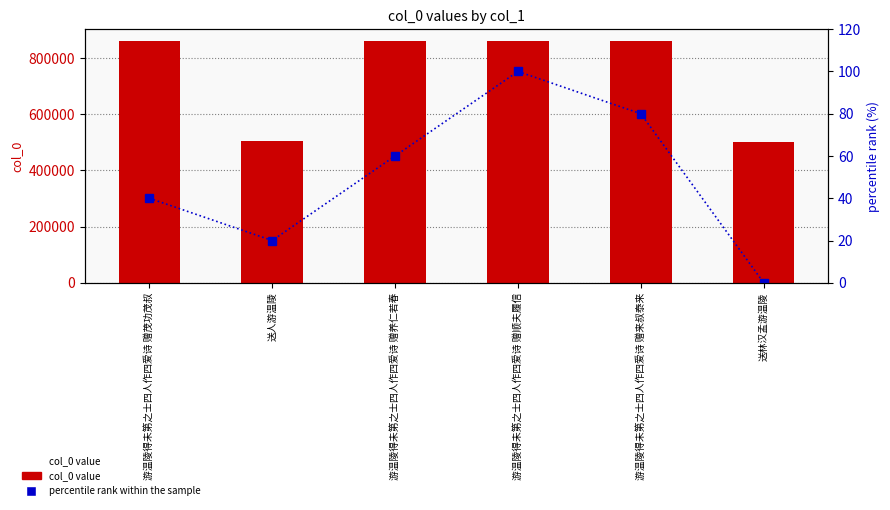

The col_0 value series shows 860215 at 游温陵得未第之士四人作四爱诗 赠来叔泰来. True or false?

True